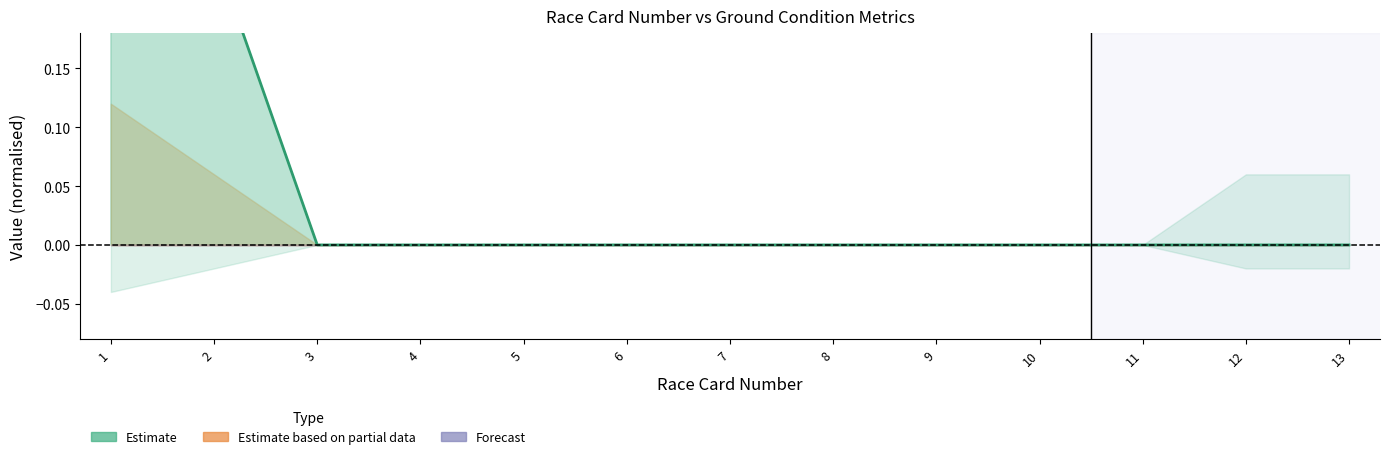

What is the difference between the maximum and second lowest values?

0.5